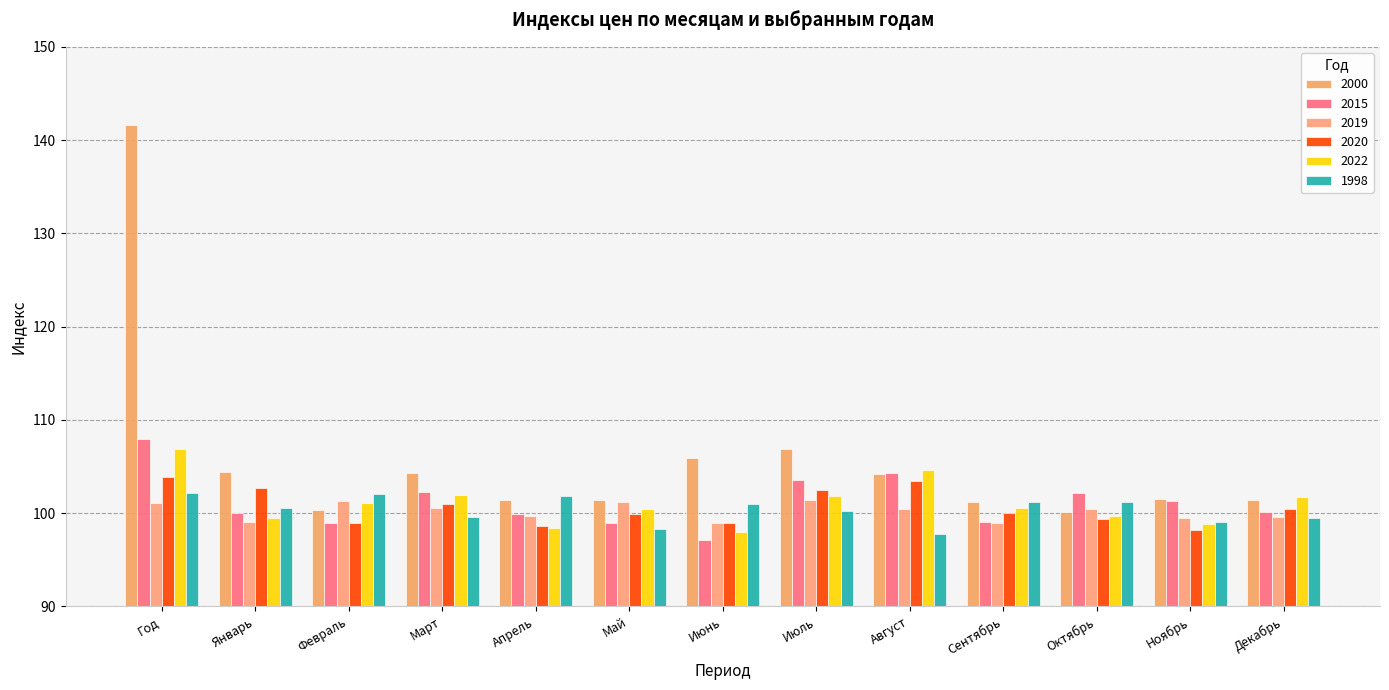

What is the value of the 1998 bar at the 3rd from the left?

102.1